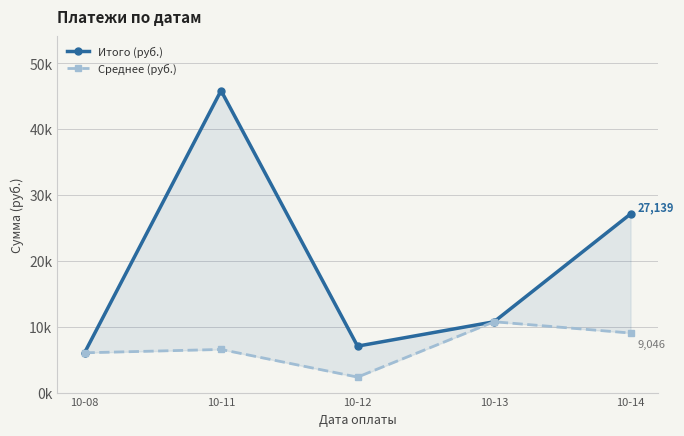

Rank the series at 10-11 from highest to lowest value.

Итого (руб.), Среднее (руб.)